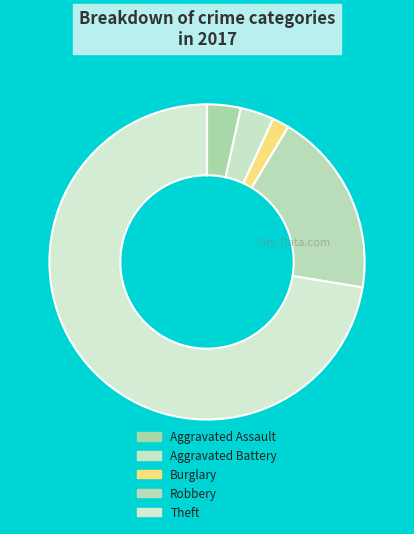

Which has a higher value, Robbery or Aggravated Assault?

Robbery